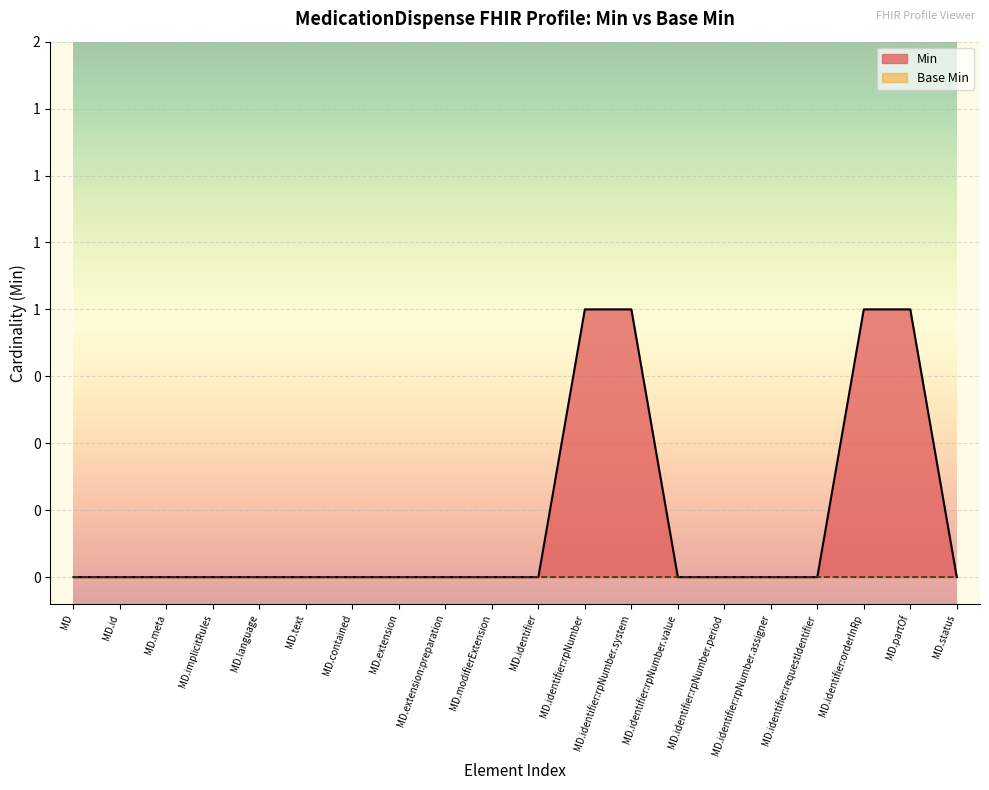

Between MD.extension:preparation and MD.text, which is larger?

MD.extension:preparation